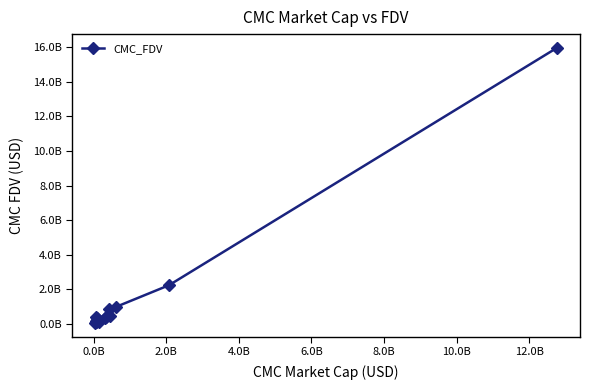

What is the average value?

1503519011.5